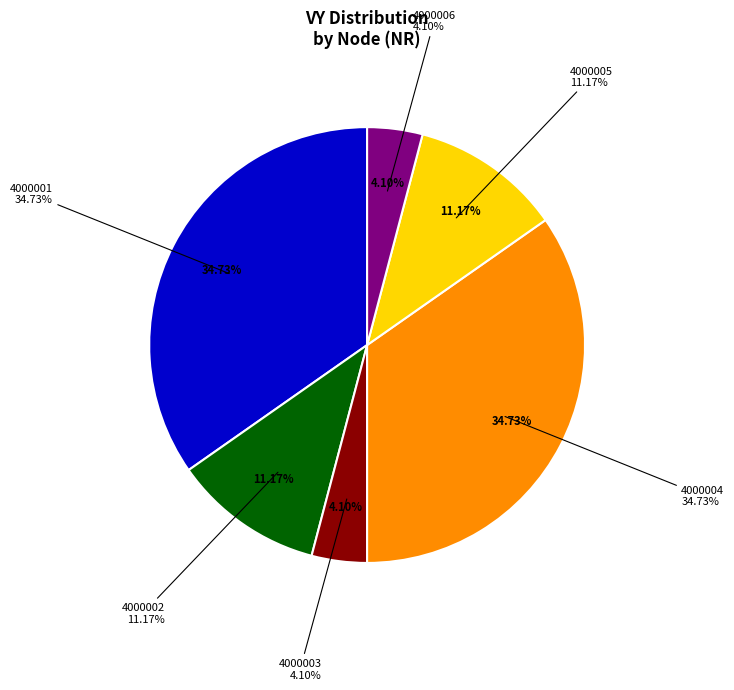

How much of the chart is everything except 4000003?

95.9%